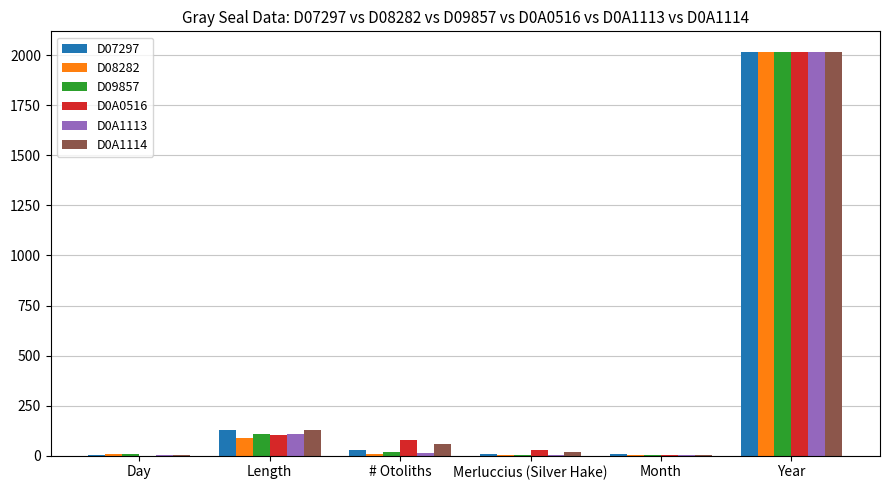

At which category does the chart reach its peak across all series?

Year